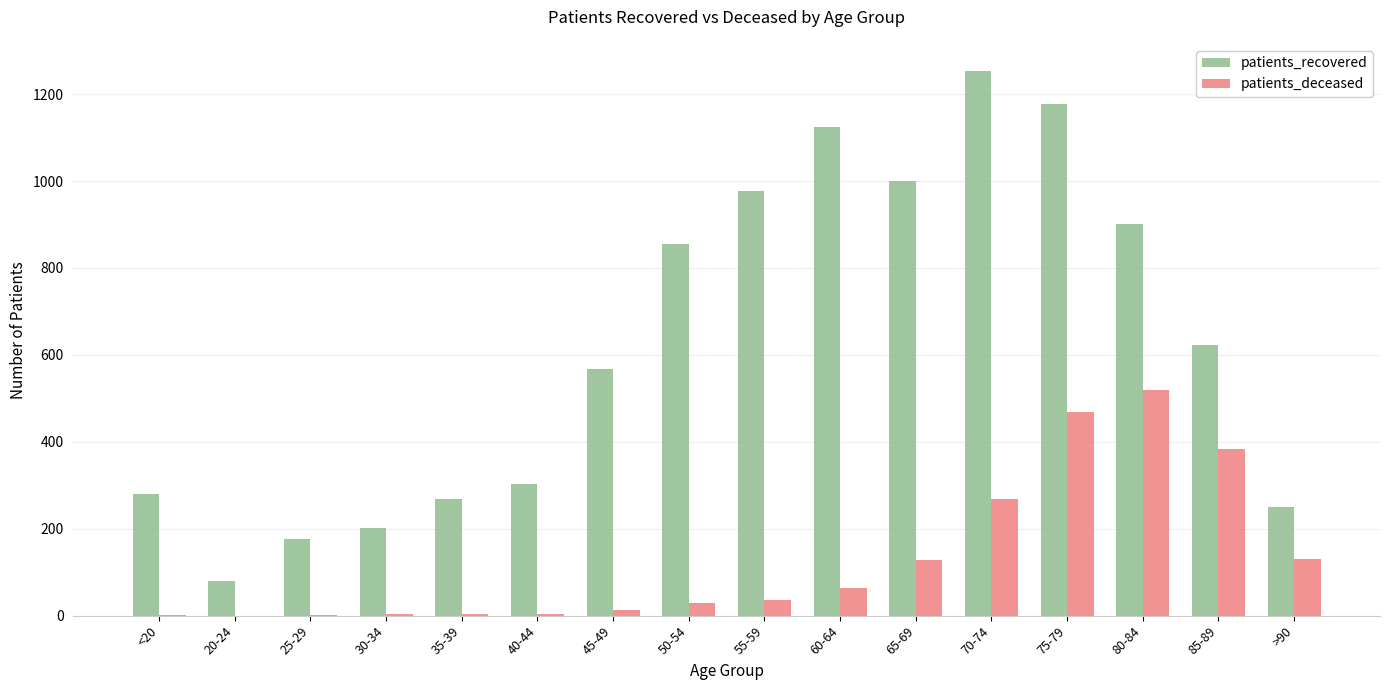

At which label is patients_deceased closest to 260?

70-74